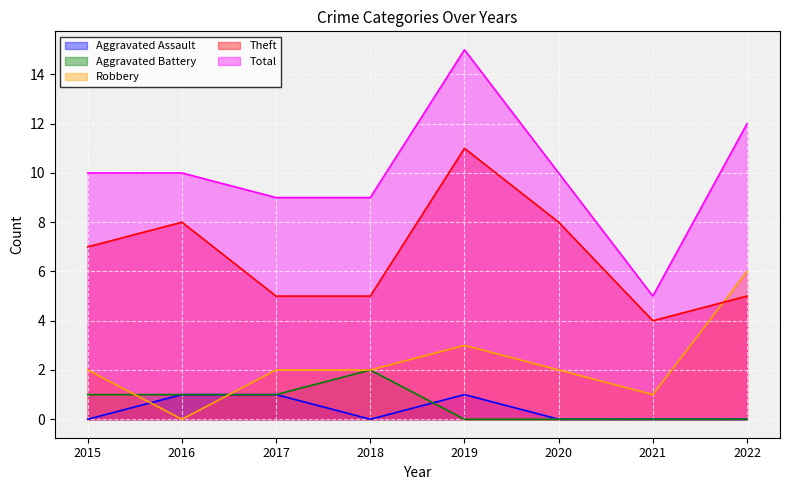

Reading left to right, transcribe all the data shown in this chart.

Aggravated Assault: 2015=0	2016=1	2017=1	2018=0	2019=1	2020=0	2021=0	2022=0
Aggravated Battery: 2015=1	2016=1	2017=1	2018=2	2019=0	2020=0	2021=0	2022=0
Robbery: 2015=2	2016=0	2017=2	2018=2	2019=3	2020=2	2021=1	2022=6
Theft: 2015=7	2016=8	2017=5	2018=5	2019=11	2020=8	2021=4	2022=5
Total: 2015=10	2016=10	2017=9	2018=9	2019=15	2020=10	2021=5	2022=12